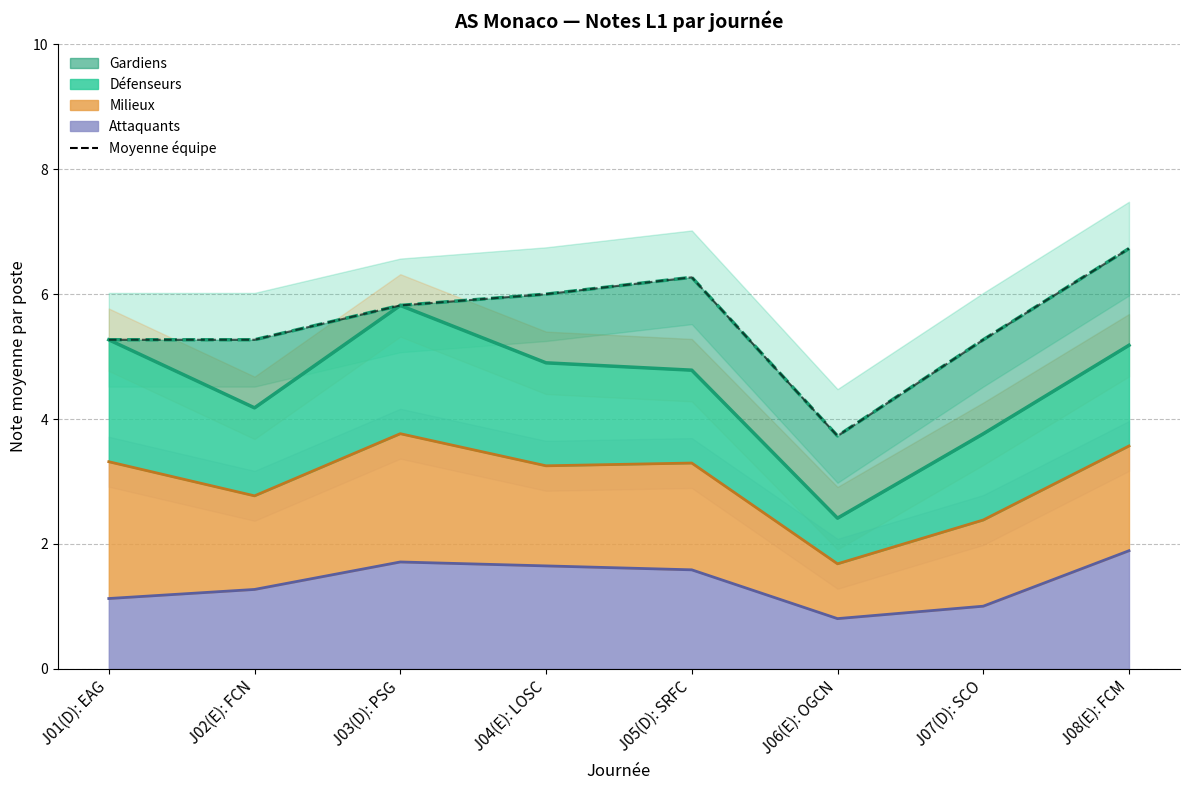

What is the sum of all values?

44.4